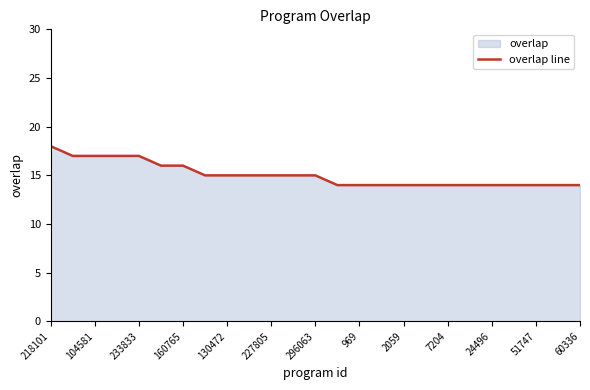

Approximately how many times larger is the value at 24496 compared to 51747?

1.0